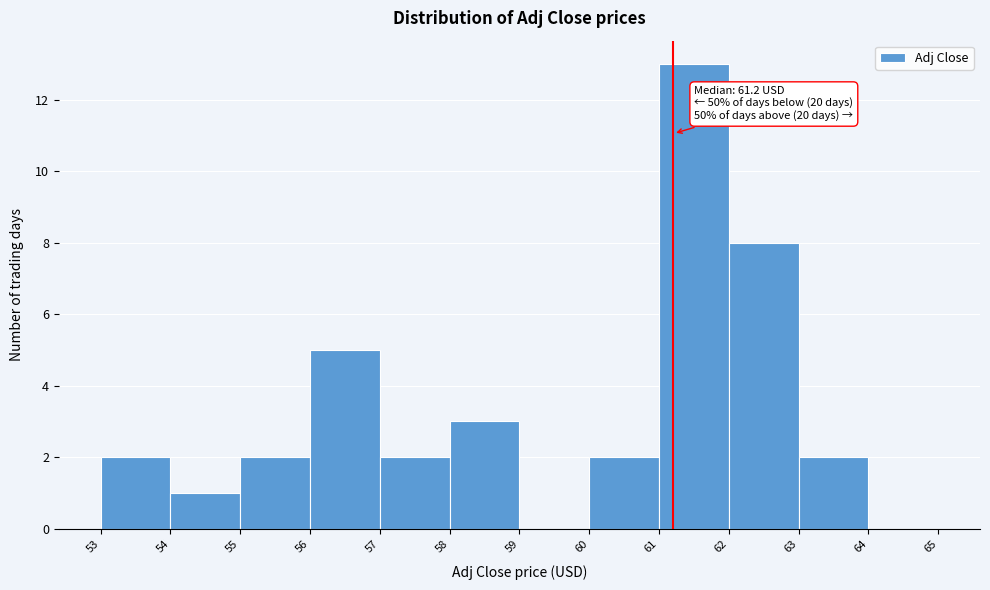

Over which range of the x-axis is the bar tallest?

61 to 62